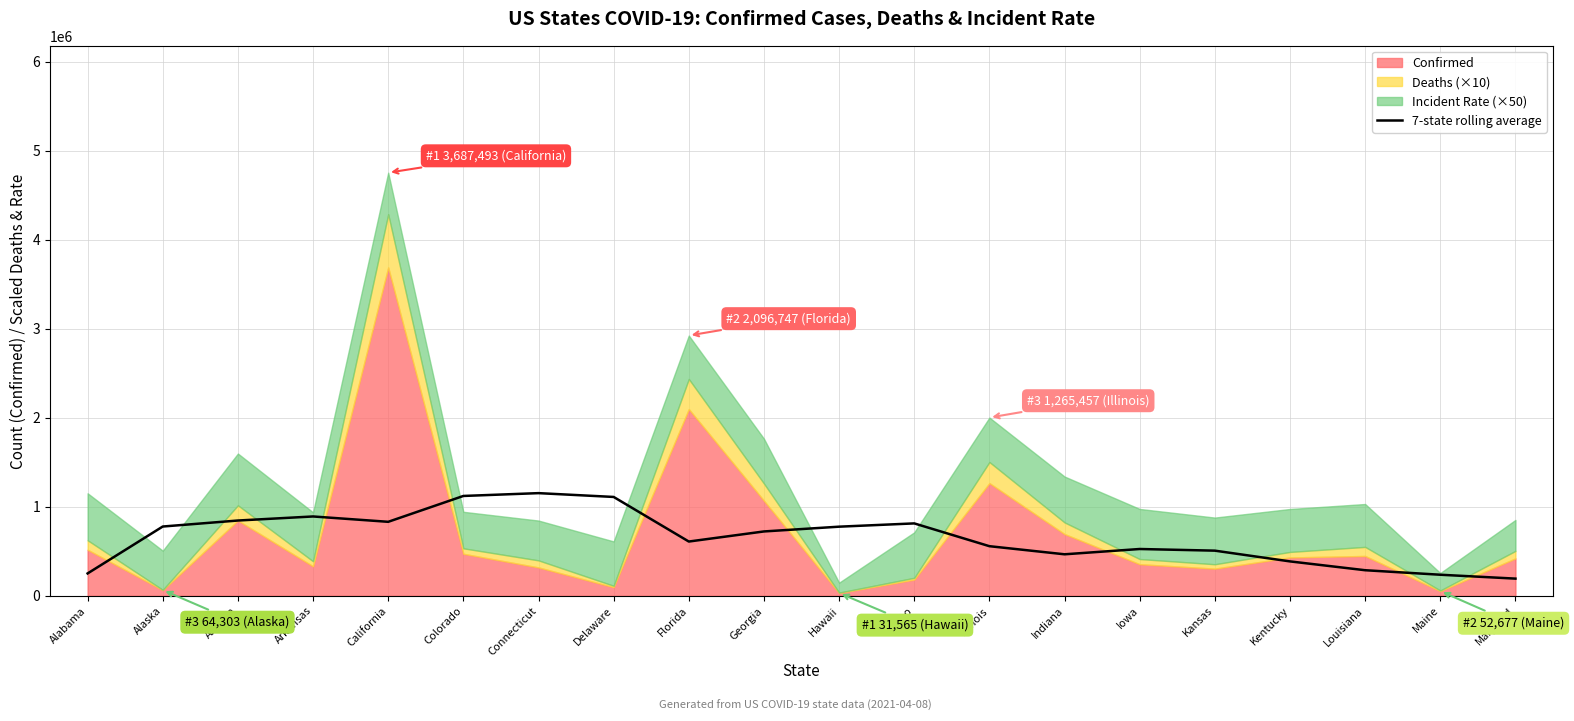

Reading left to right, list all the values displayed in this chart.

251355.7	778140.4	845593.0	891131.1	831072.6	1121421.7	1153131.6	1110283.0	609574.1	722901.1	776427.6	813254.3	557336.6	466288.1	525729.6	507179.0	386474.6	287410.0	236720.1	193102.6